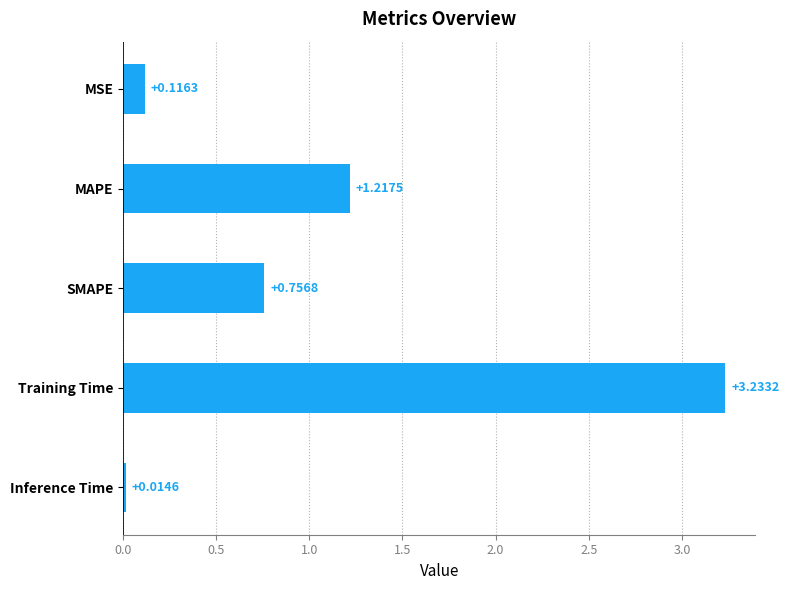

Does the chart contain any negative values?

No